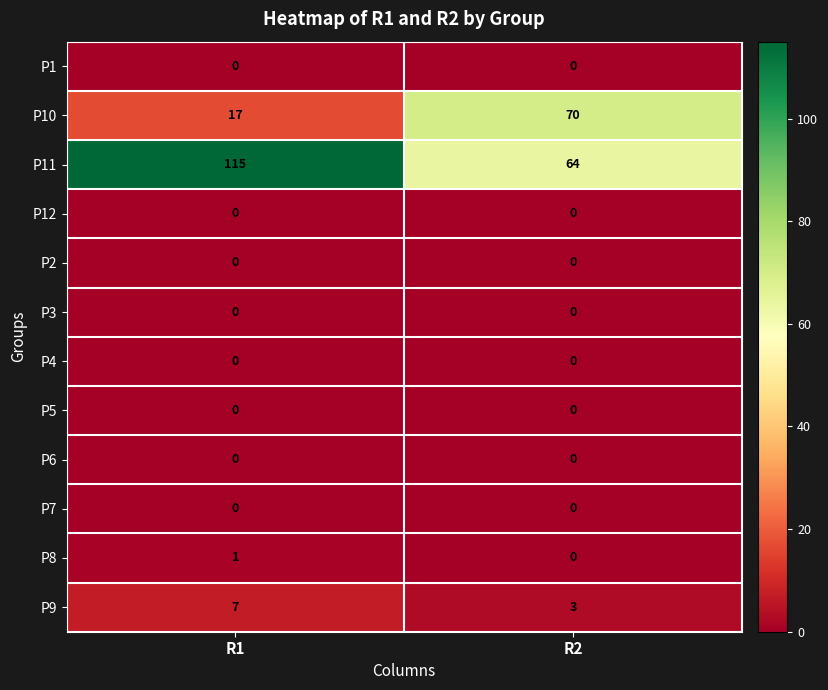

What is the maximum value shown in the chart?

115